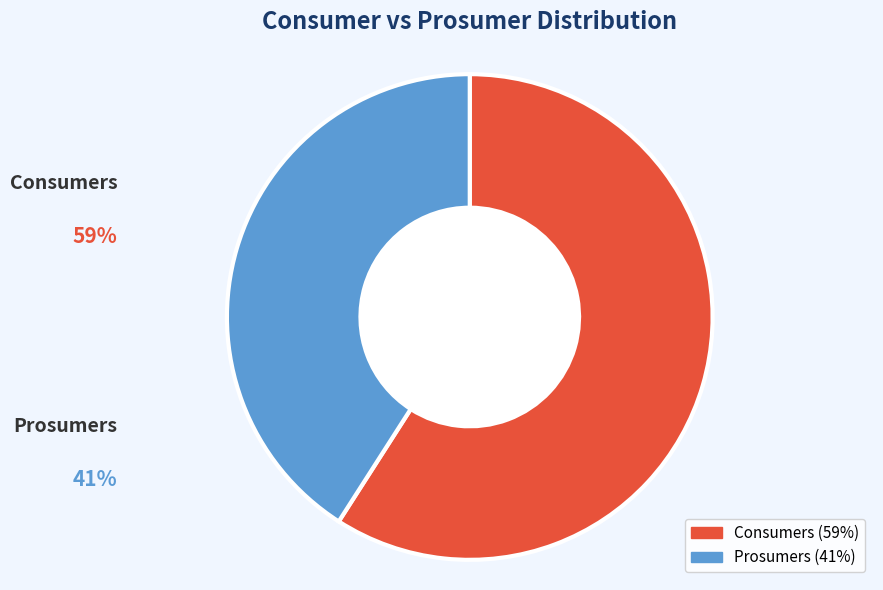

What percentage is the Prosumers slice, to the nearest percent?

41%